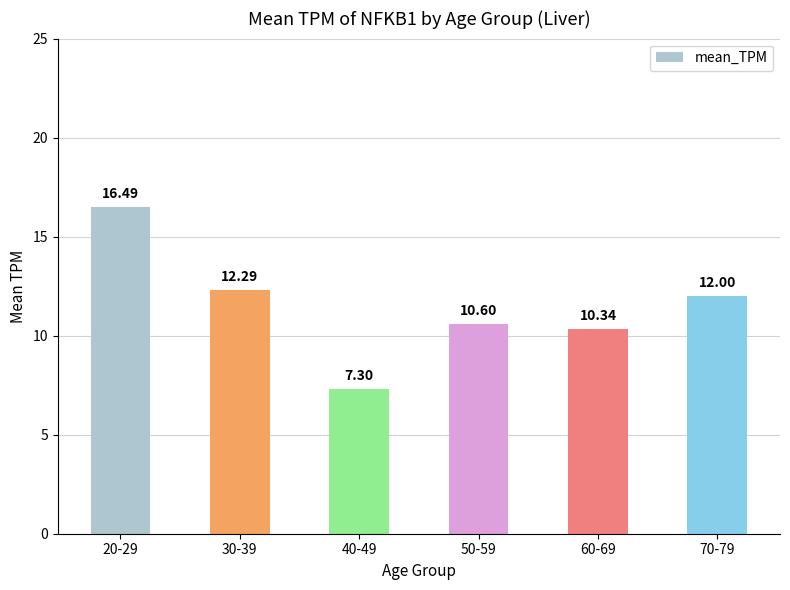

Does the chart contain stacked bars?

No